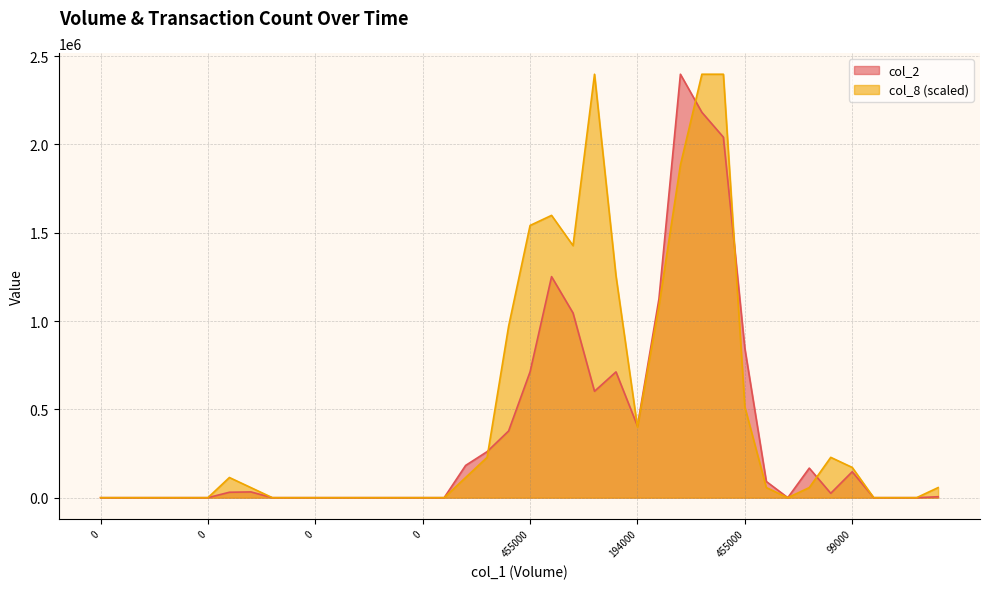

Reading right to left, what are all the values shown in this chart?

col_2: 5310.0	0.0	0.0	0.0	146840.0	24800.0	167310.0	0.0	91630.0	845090.0	2040770.0	2181460.0	2397050.0	1124890.0	405780.0	712100.0	602200.0	1045610.0	1251340.0	712450.0	377550.0	260580.0	182560.0	0.0	0.0	0.0	0.0	0.0	0.0	0.0	0.0	0.0	32600.0	30700.0	0.0	0.0	0.0	0.0	0.0	0.0
col_8: 57072.6	0.0	0.0	0.0	171217.9	228290.5	57072.6	0.0	57072.6	513653.6	2397050.0	2397050.0	1883396.4	1084379.8	399508.3	1255597.6	2397050.0	1426815.5	1598033.3	1540960.7	970234.5	228290.5	114145.2	0.0	0.0	0.0	0.0	0.0	0.0	0.0	0.0	0.0	57072.6	114145.2	0.0	0.0	0.0	0.0	0.0	0.0